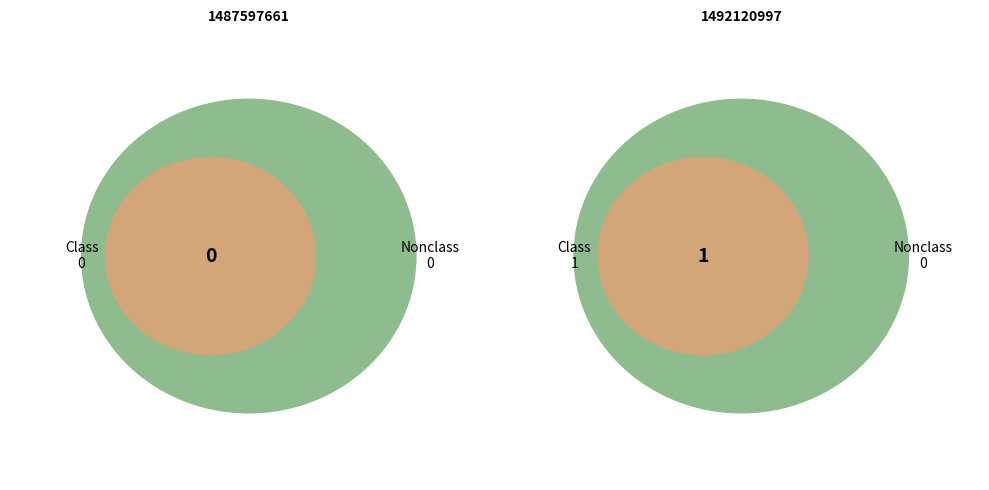

What percentage is the 1492120997 slice, to the nearest percent?

100%